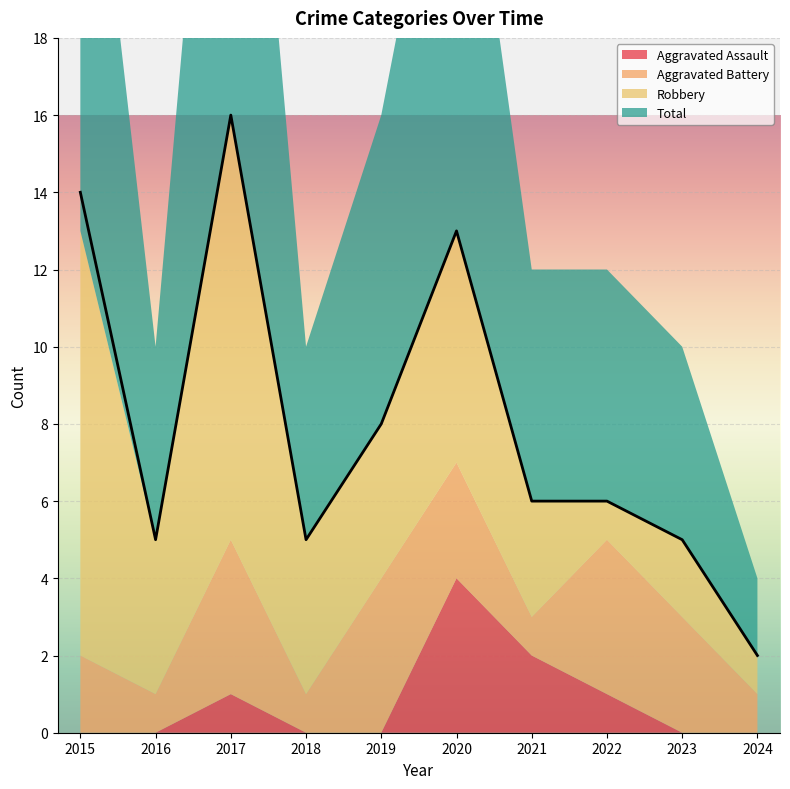

Where does the Total series first go above 6?

2015